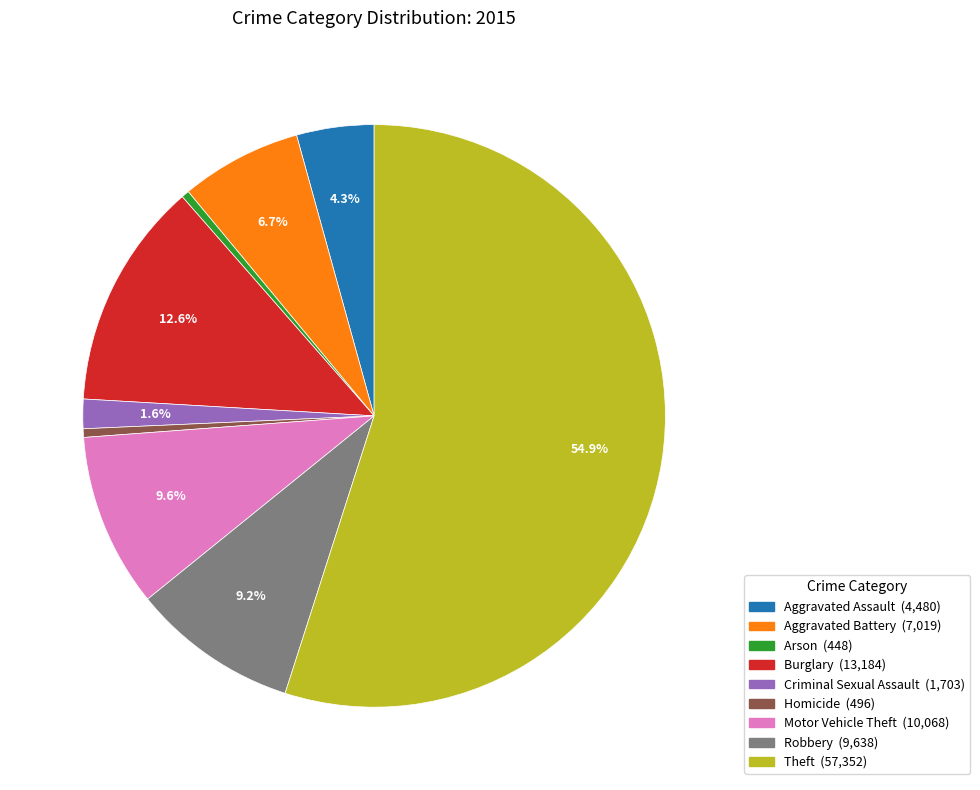

Does Aggravated Battery represent more than half of the total?

No